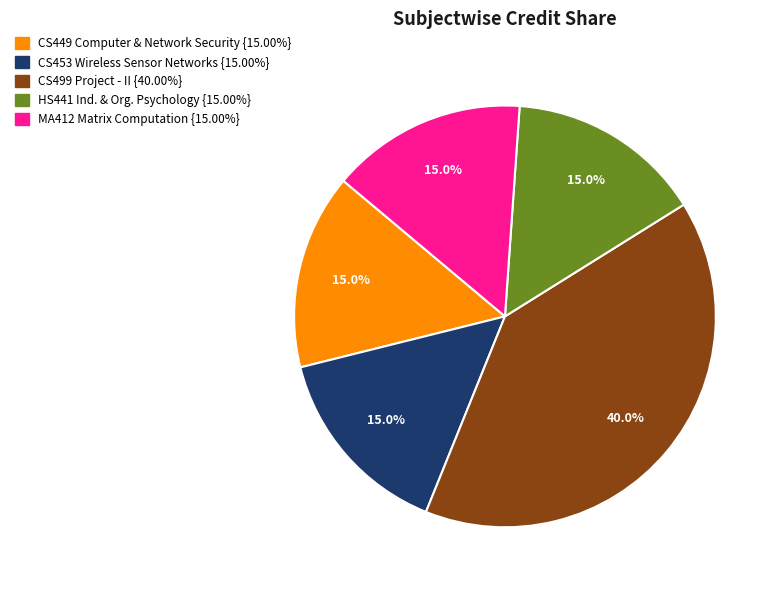

Is there any slice that represents more than half of the pie?

No